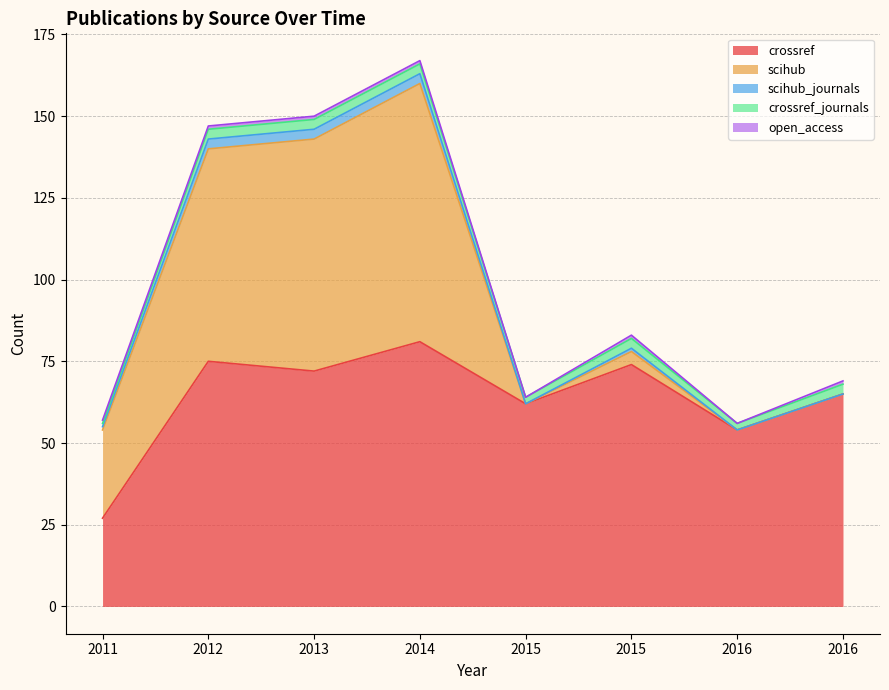

At which category is the sum across all series the highest?

2014